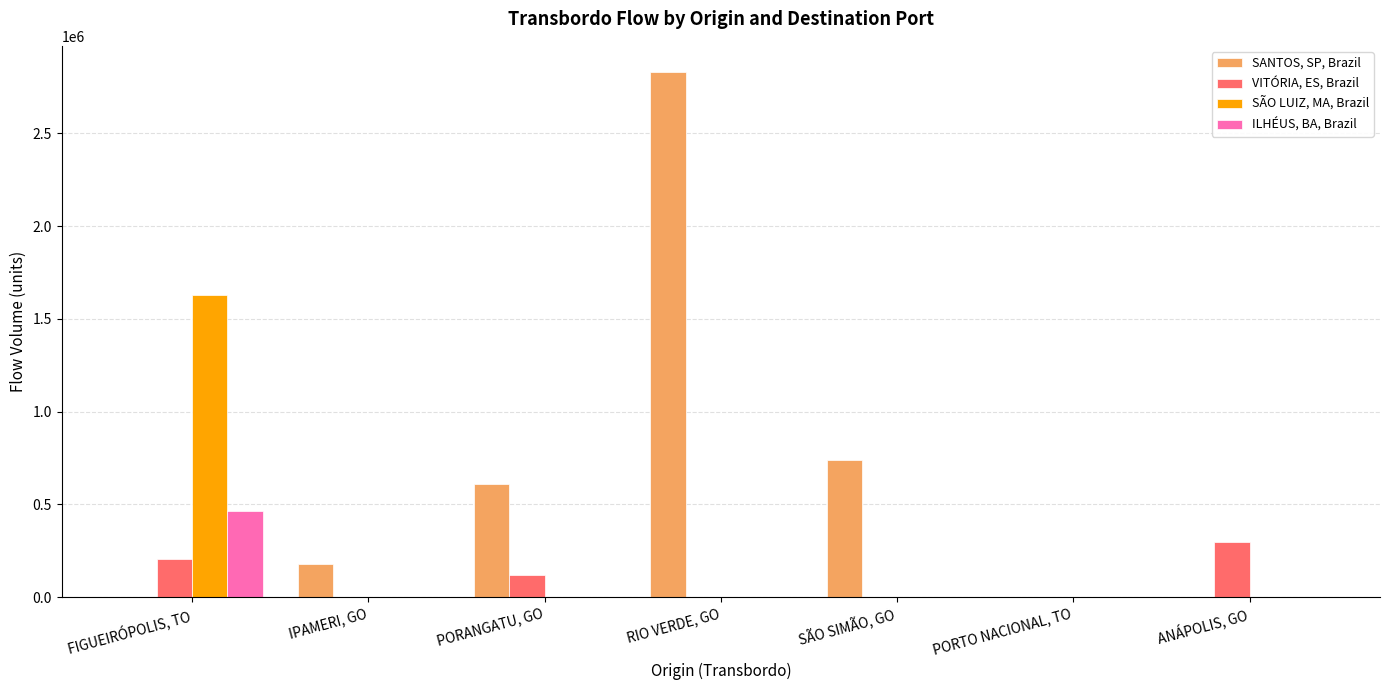

Reading left to right, list all the values displayed in this chart.

SANTOS, SP, Brazil: 0.0	178404.7	610850.7	2831204.3	736888.8	0.0	0.0
VITÓRIA, ES, Brazil: 207497.7	0.0	118281.3	0.0	0.0	0.0	294755.5
SÃO LUIZ, MA, Brazil: 1628912.0	0.0	0.0	0.0	0.0	0.0	0.0
ILHÉUS, BA, Brazil: 465403.4	0.0	0.0	0.0	0.0	0.0	0.0